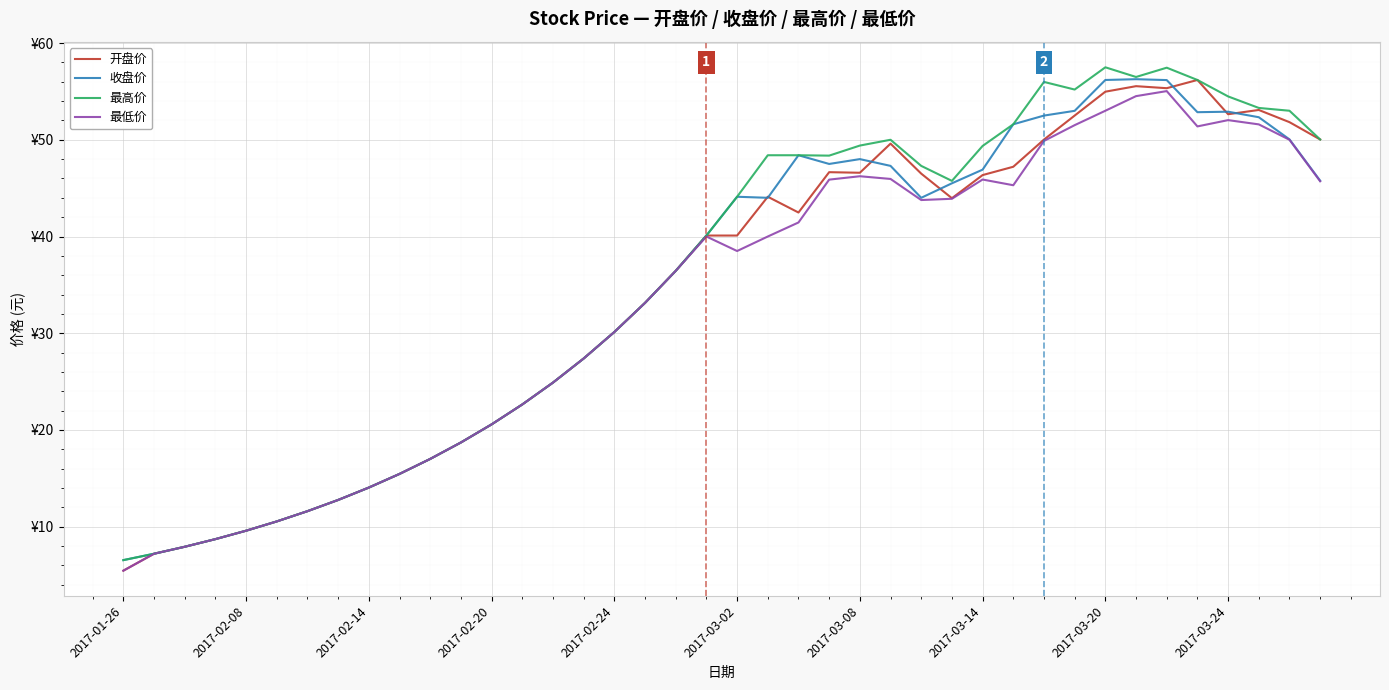

What are all the series names shown in the legend?

开盘价, 收盘价, 最高价, 最低价